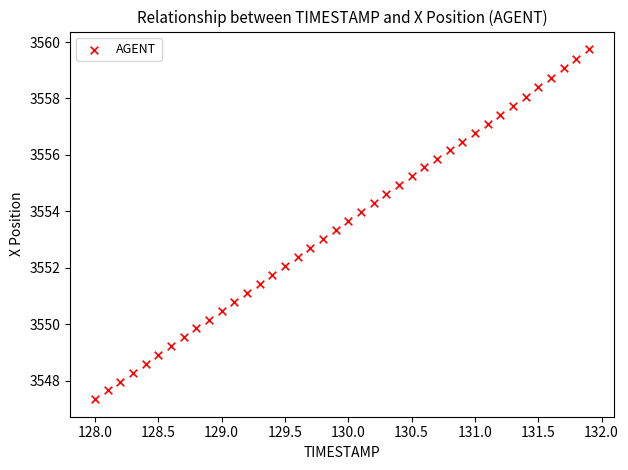

What is the range of Y values (max minus min)?

12.4